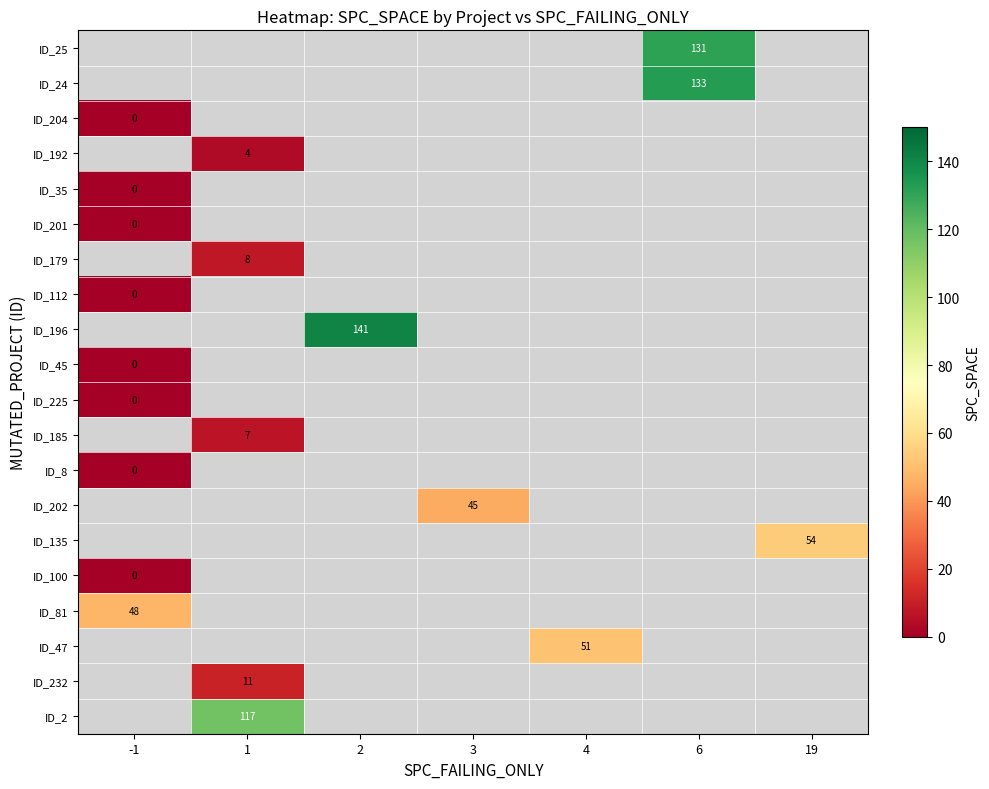

What is the total value across all series at 1?

132